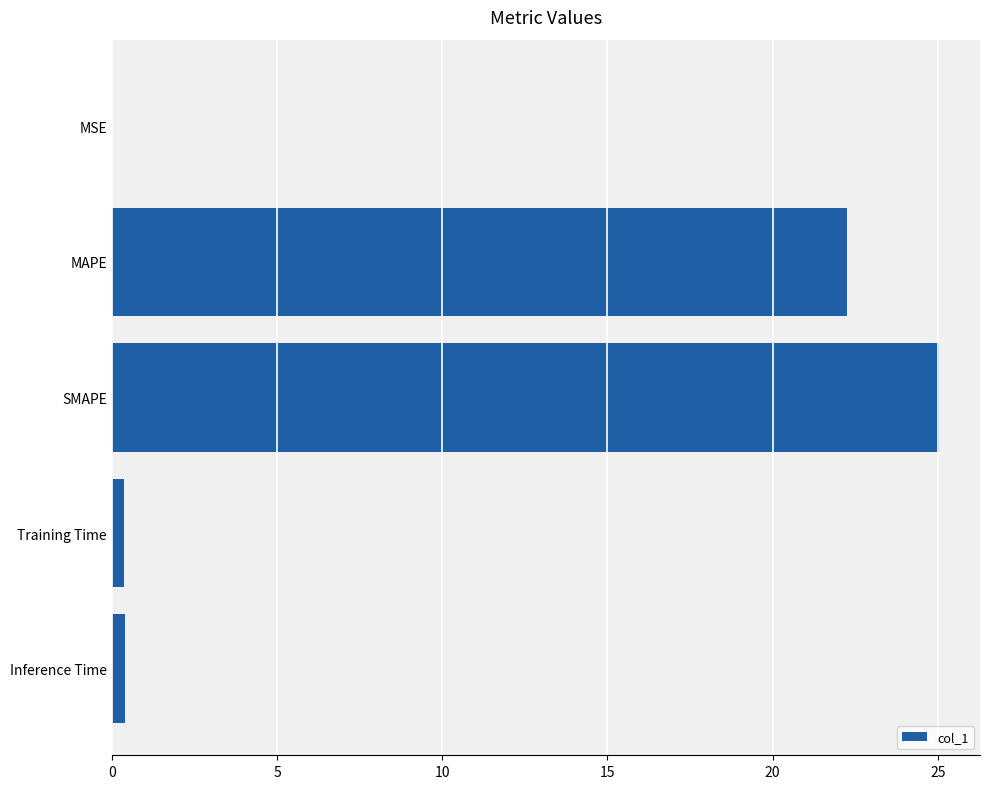

True or false: the data shows 12.4 at MAPE.

False